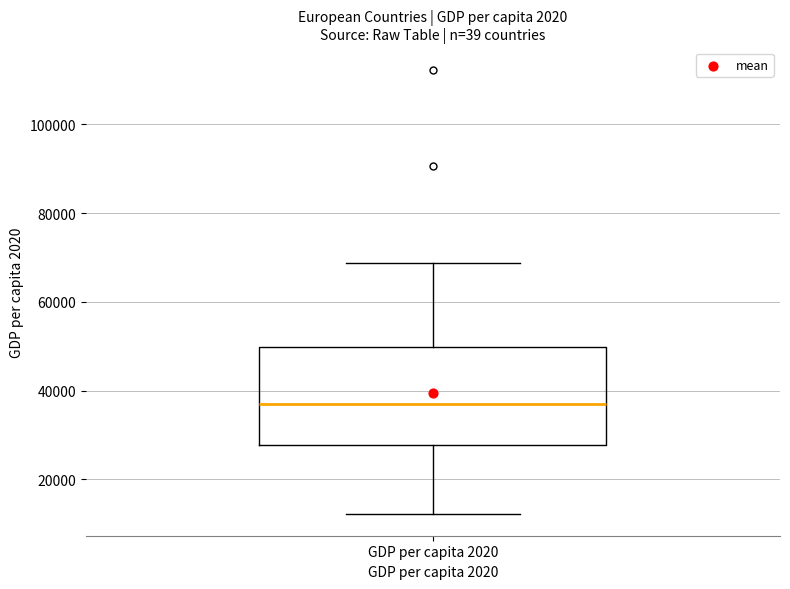

Transcribe this box plot: give where the median line is, the range the box spans, and where the two whiskers end, as read against the y-axis. The values are not printed on the chart, so give them approximately, as read against the axis.

median 38000, box 28000 to 50000, whiskers 12000 to 68000